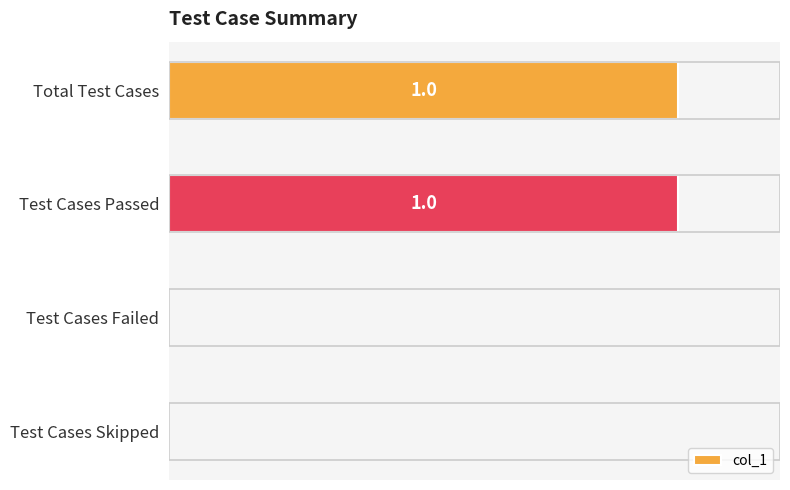

Between Test Cases Passed and Test Cases Skipped, which is larger?

Test Cases Passed